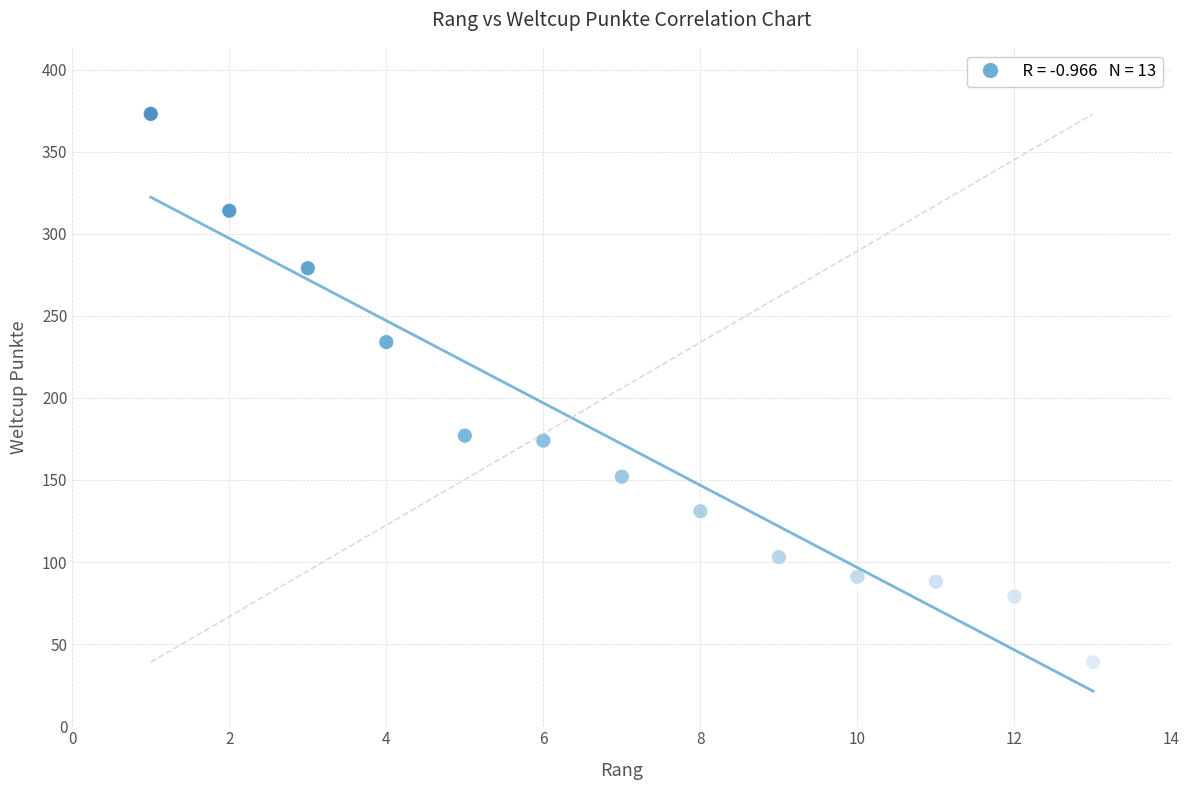

What is the range of Y values (max minus min)?

334